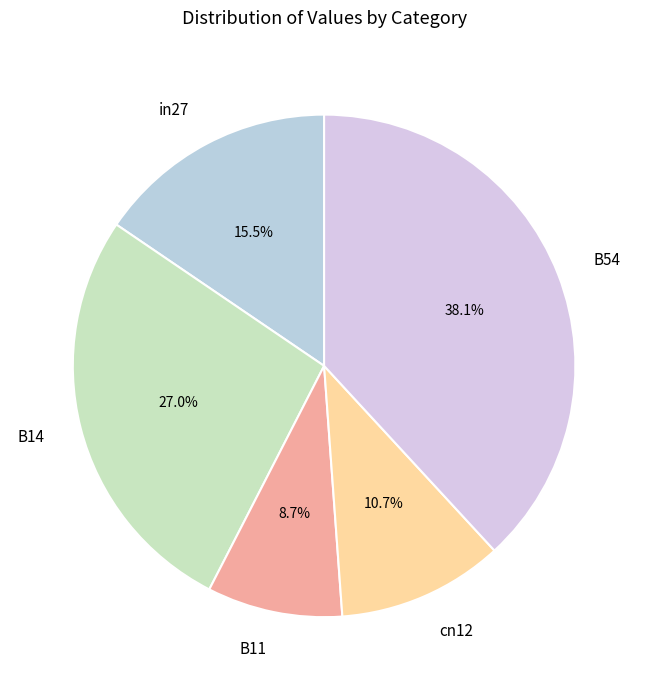

True or false: cn12 accounts for 11% of the total.

True